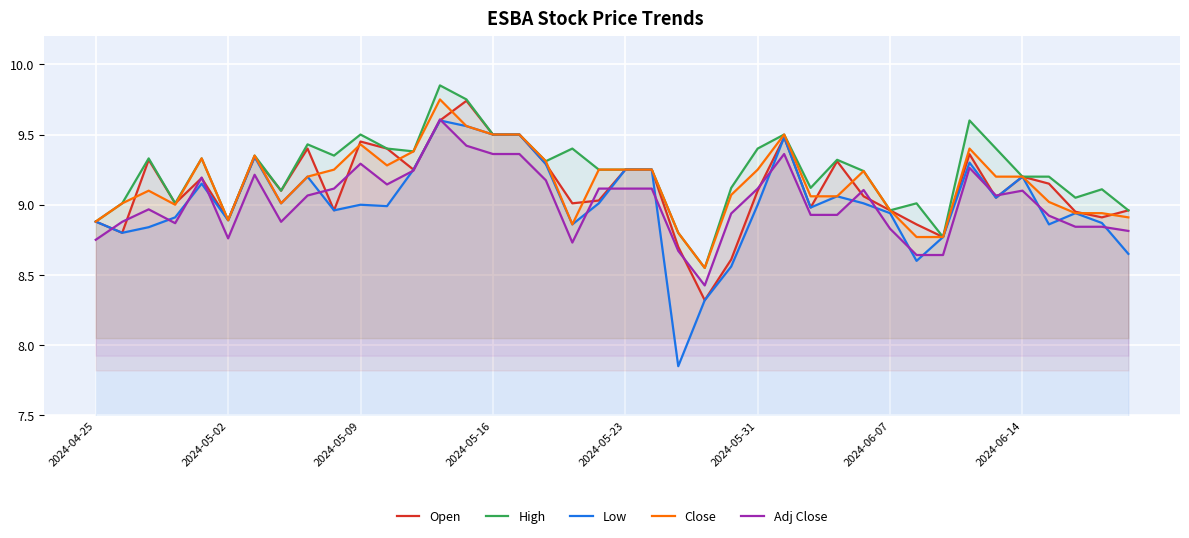

Rank the series at 33 from lowest to highest value.

Adj Close, Low, Open, Close, High